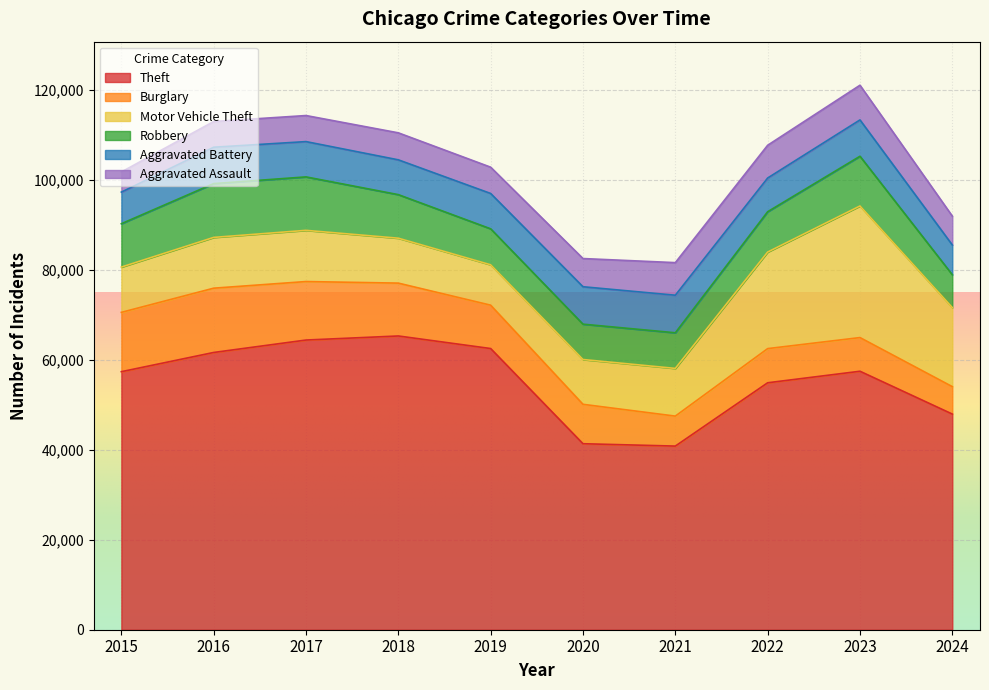

What is the highest value of the Burglary series?

14289